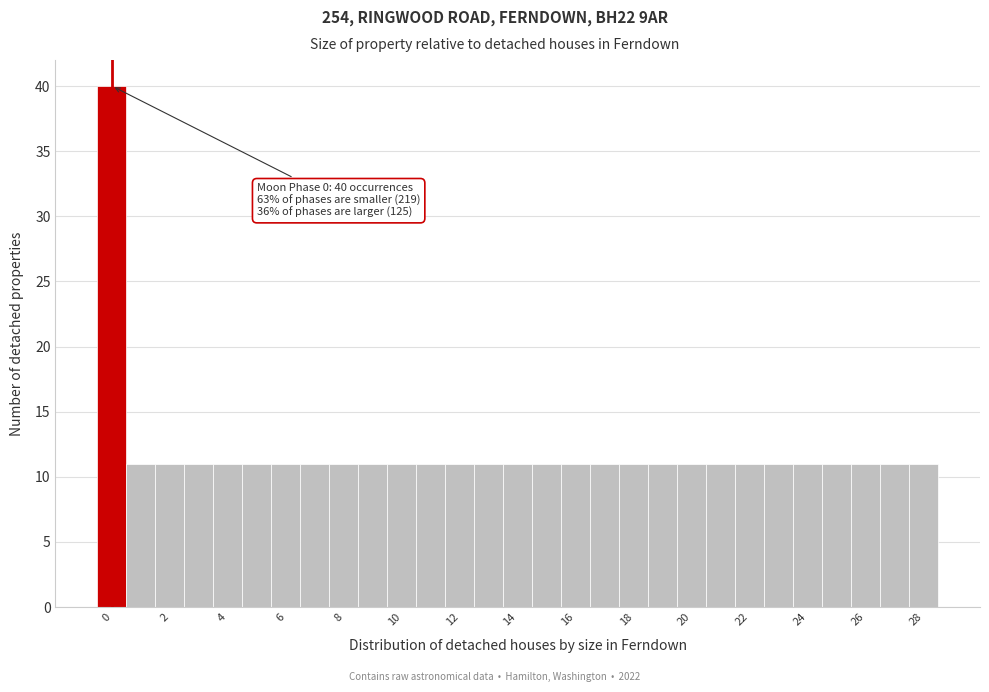

Over which range of the x-axis is the bar tallest?

-0.5 to 0.5